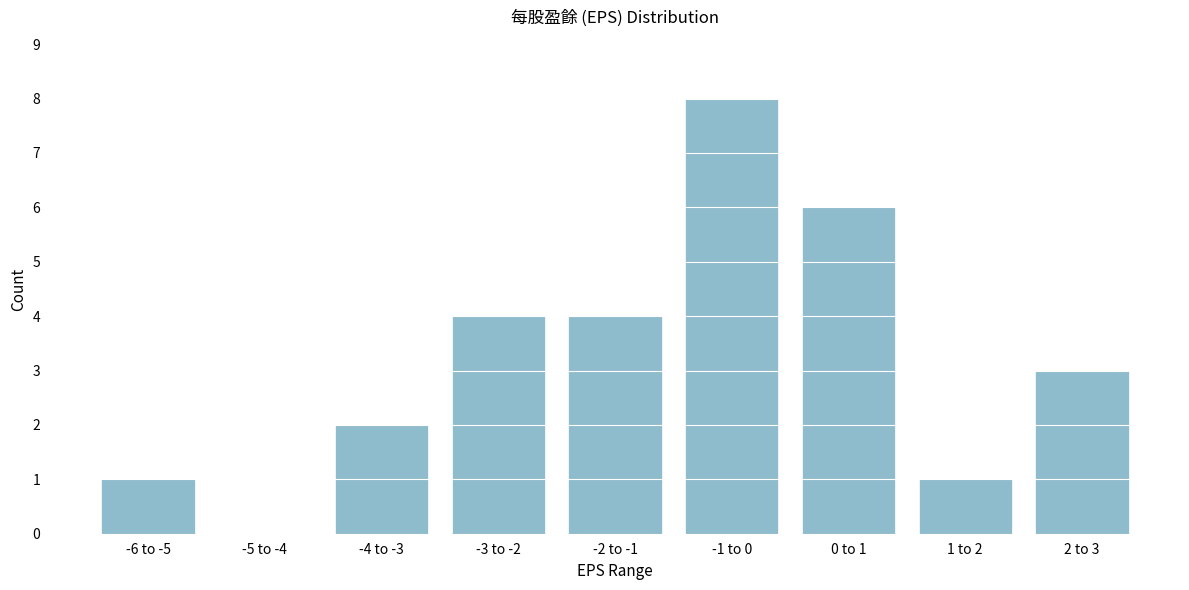

Reading left to right, what are all the values shown in this chart?

-6 to -5=1	-5 to -4=0	-4 to -3=2	-3 to -2=4	-2 to -1=4	-1 to 0=8	0 to 1=6	1 to 2=1	2 to 3=3